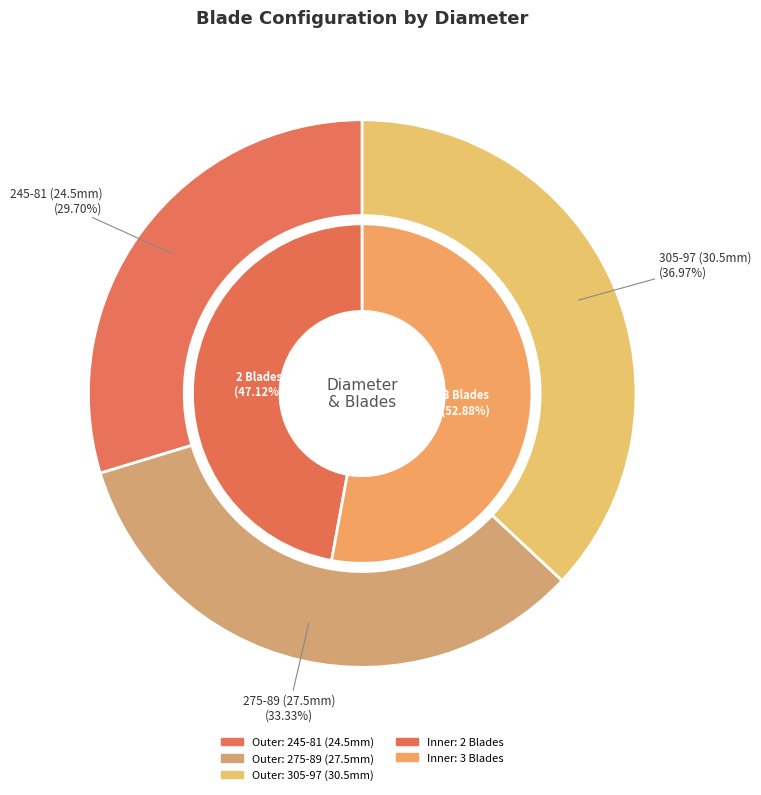

Is there any slice that represents more than half of the pie?

No